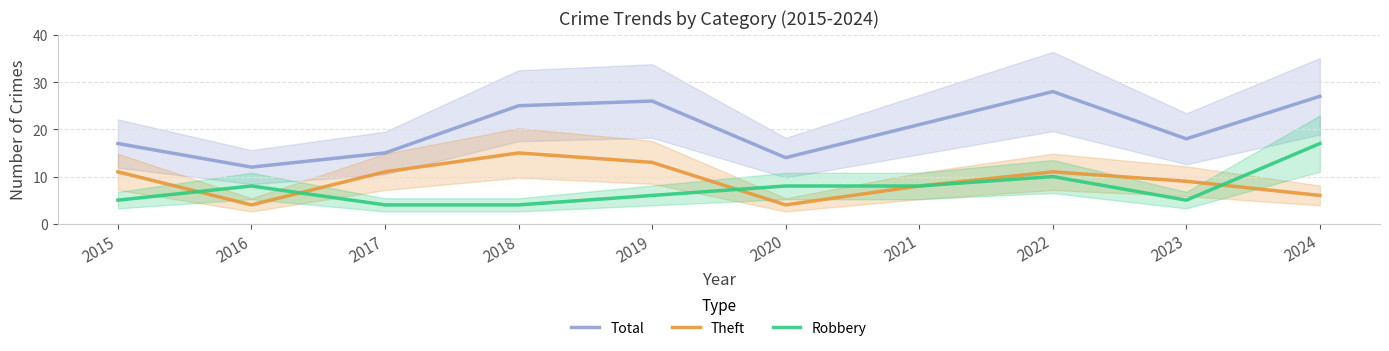

What are all the series names shown in the legend?

Total, Theft, Robbery